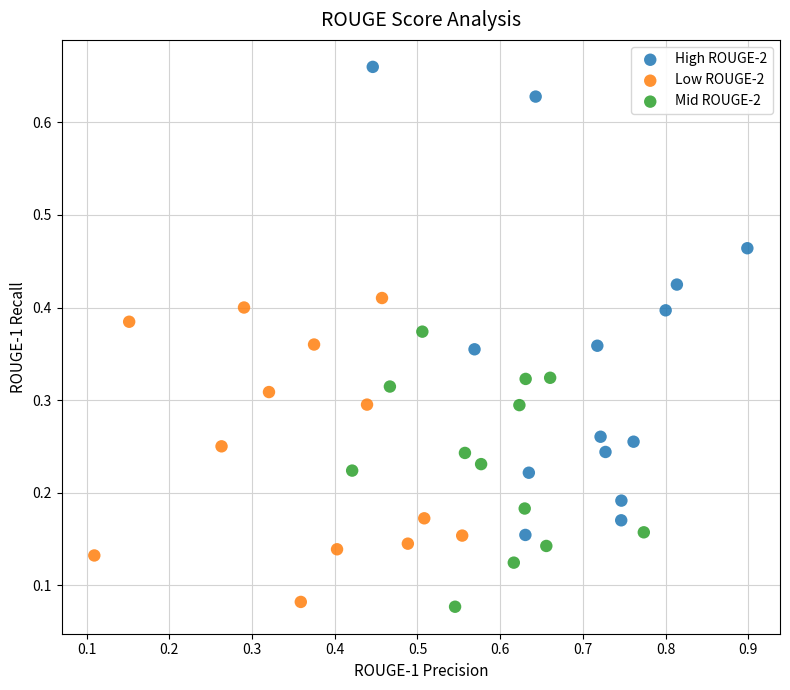

Which series has the largest Y range (max minus min)?

High ROUGE-2